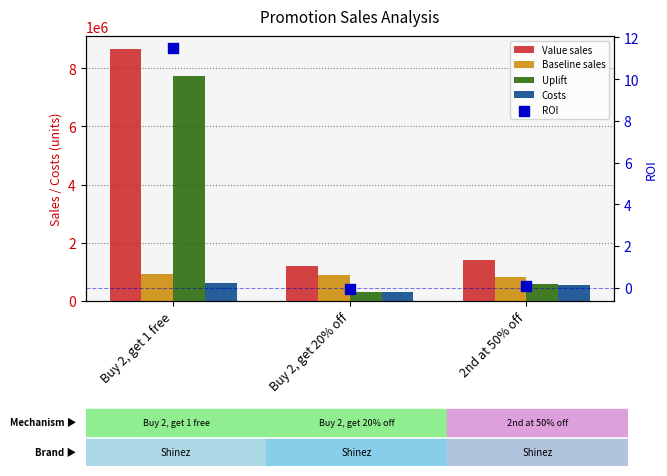

Is the value of Costs at Buy 2, get 20% off greater than the value of Uplift at 2nd at 50% off?

No